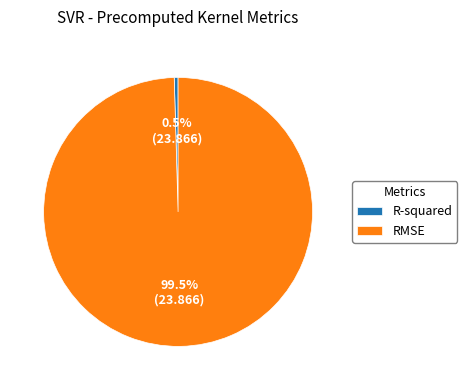

How many segments does this pie chart have?

2